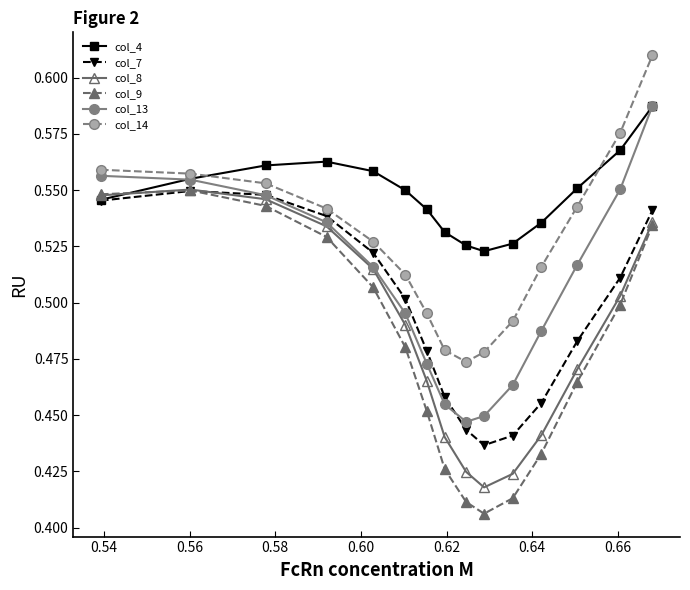

At how many categories does at least one series exceed 0?

15